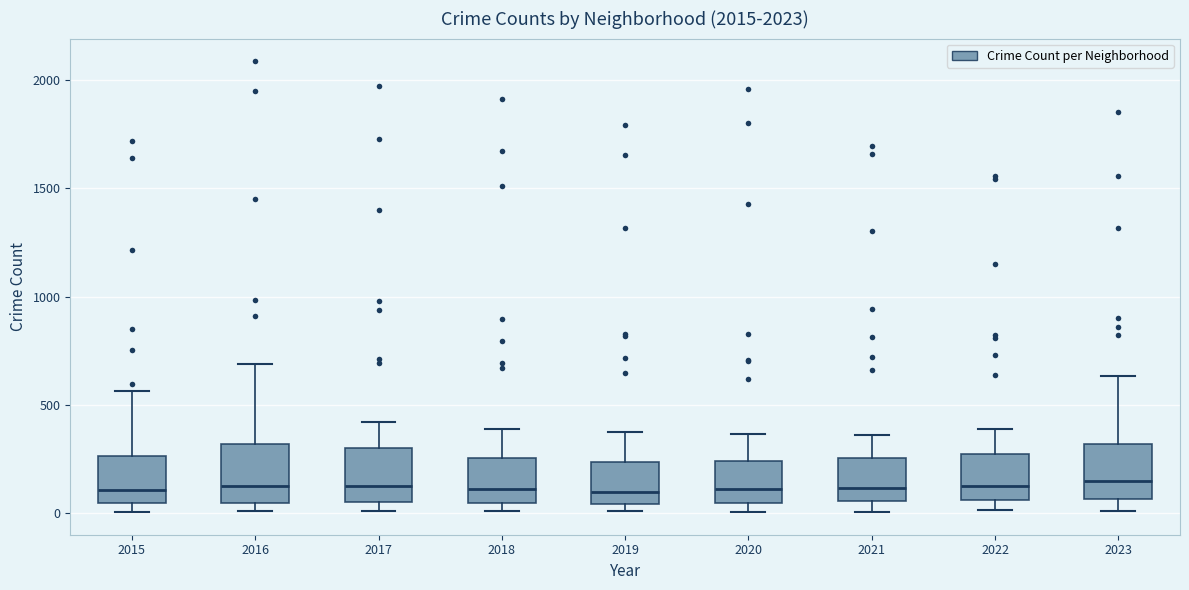

Reading left to right, read every box against the y-axis: the position of its median line, the range the box covers, and the ends of its whiskers. The values are not printed on the chart, so give them approximately, as read against the axis.

2015: median 100, box 50 to 250, whiskers 0 to 550
2016: median 150, box 50 to 300, whiskers 0 to 700
2017: median 100, box 50 to 300, whiskers 0 to 400
2018: median 100, box 50 to 250, whiskers 0 to 400
2019: median 100, box 50 to 250, whiskers 0 to 400
2020: median 100, box 50 to 250, whiskers 0 to 350
2021: median 100, box 50 to 250, whiskers 0 to 350
2022: median 100, box 50 to 250, whiskers 0 to 400
2023: median 150, box 50 to 300, whiskers 0 to 650